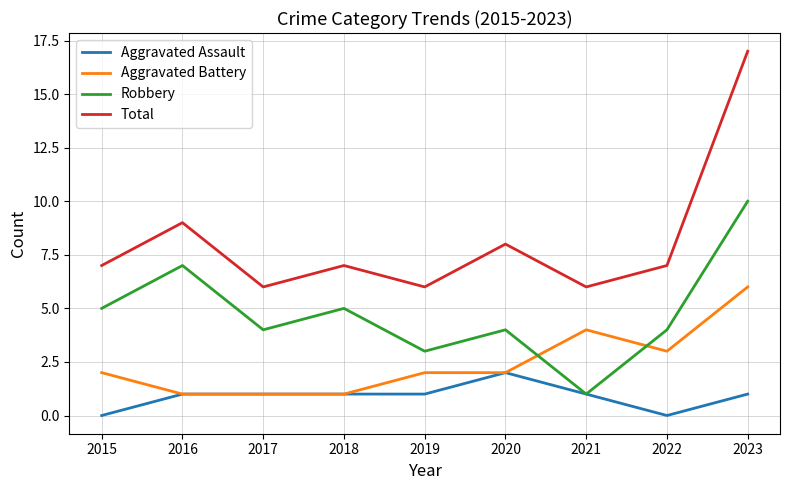

Rank the series at 2022 from highest to lowest value.

Total, Robbery, Aggravated Battery, Aggravated Assault